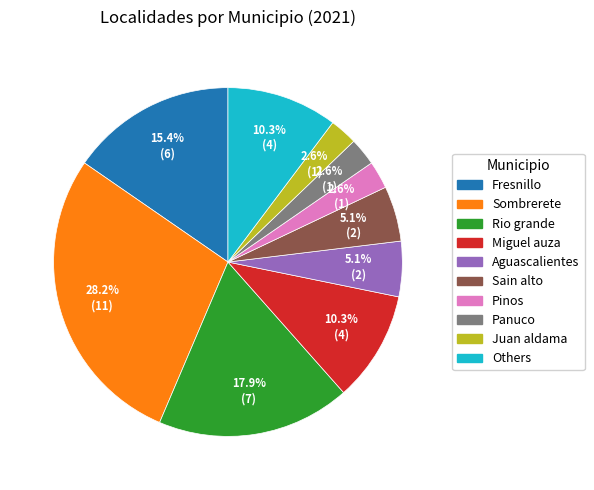

To the nearest percent, what is the average slice percentage?

10%